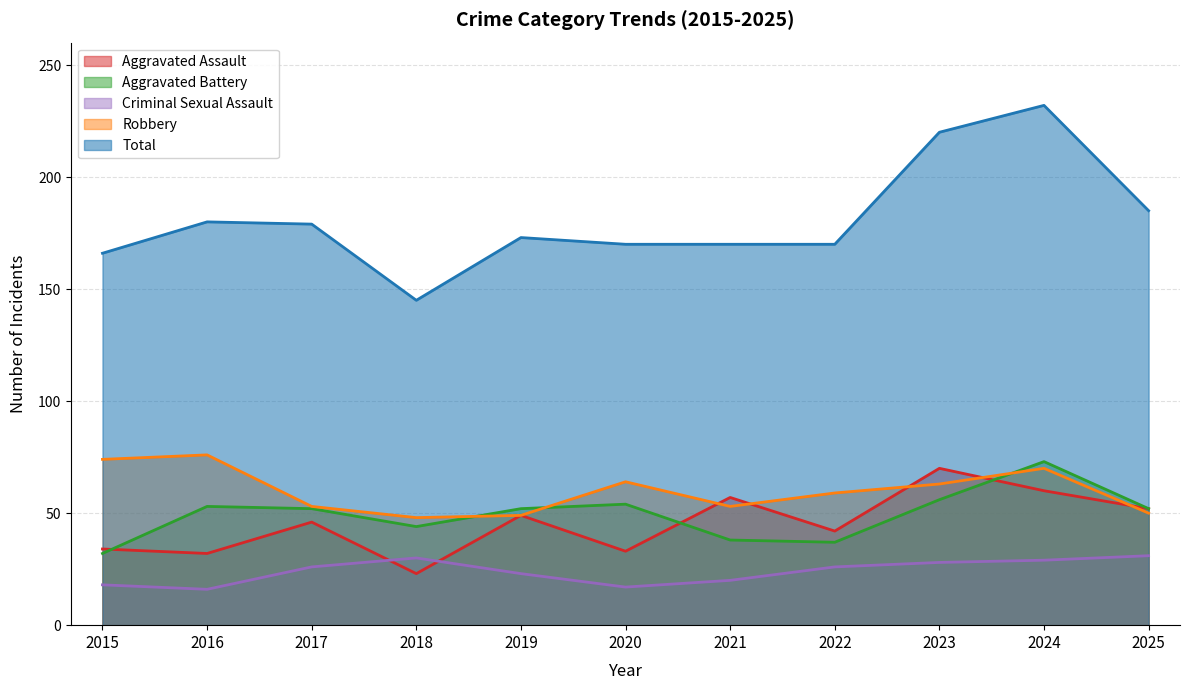

What value does the Aggravated Assault series have at 2019, to the nearest 5?

50